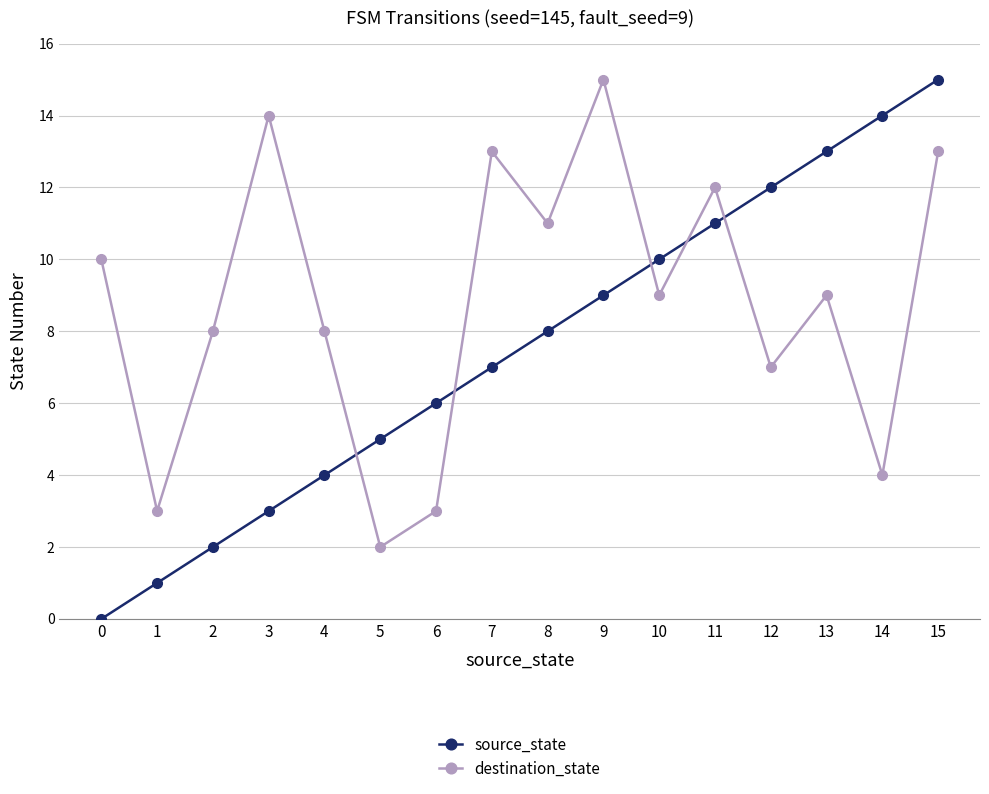

At which label does source_state reach its peak?

15